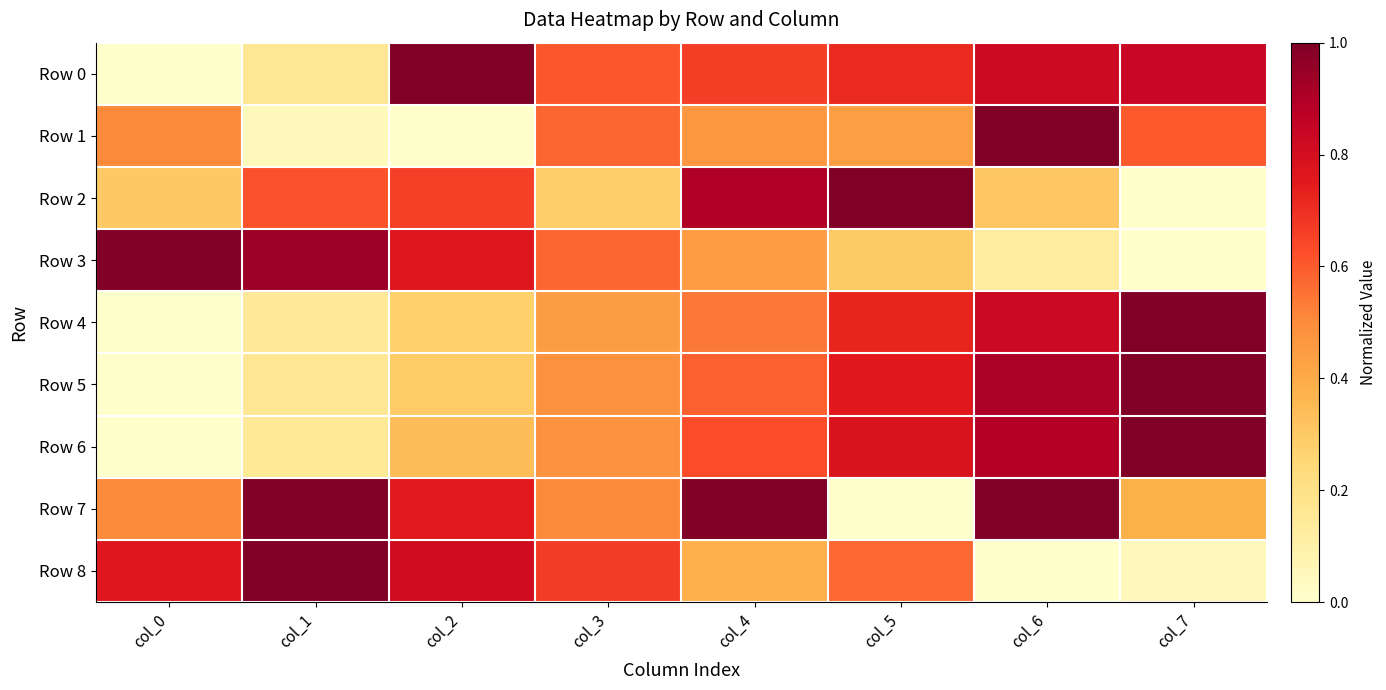

At col_6, list the series in order from smallest to largest.

Row 8, Row 3, Row 2, Row 0, Row 4, Row 6, Row 5, Row 1, Row 7